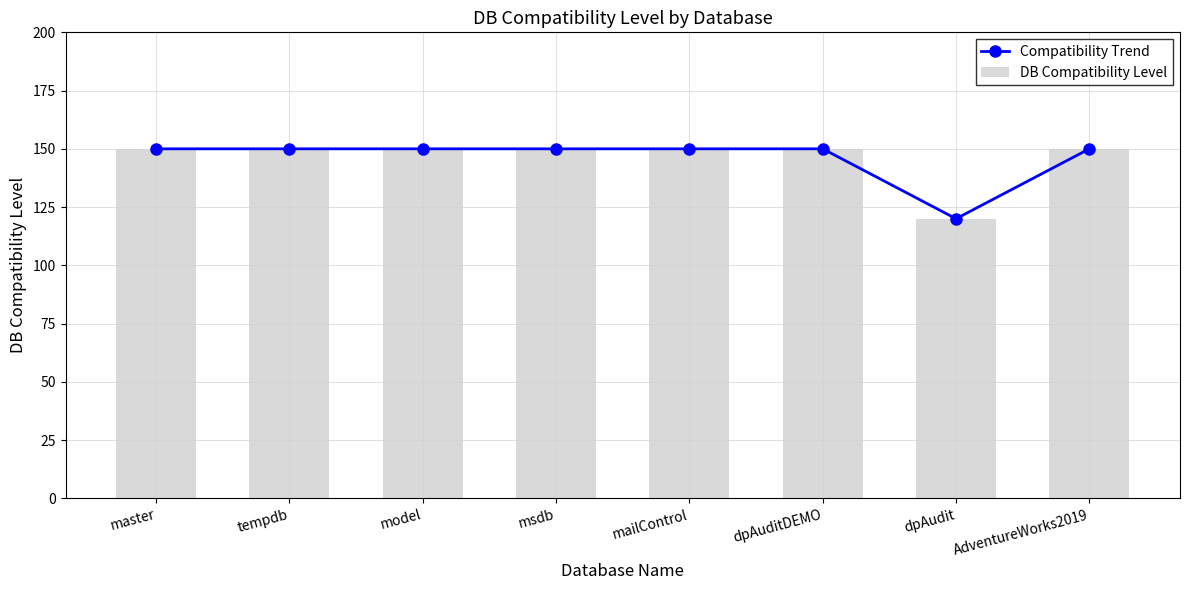

What position from the left is master?

1